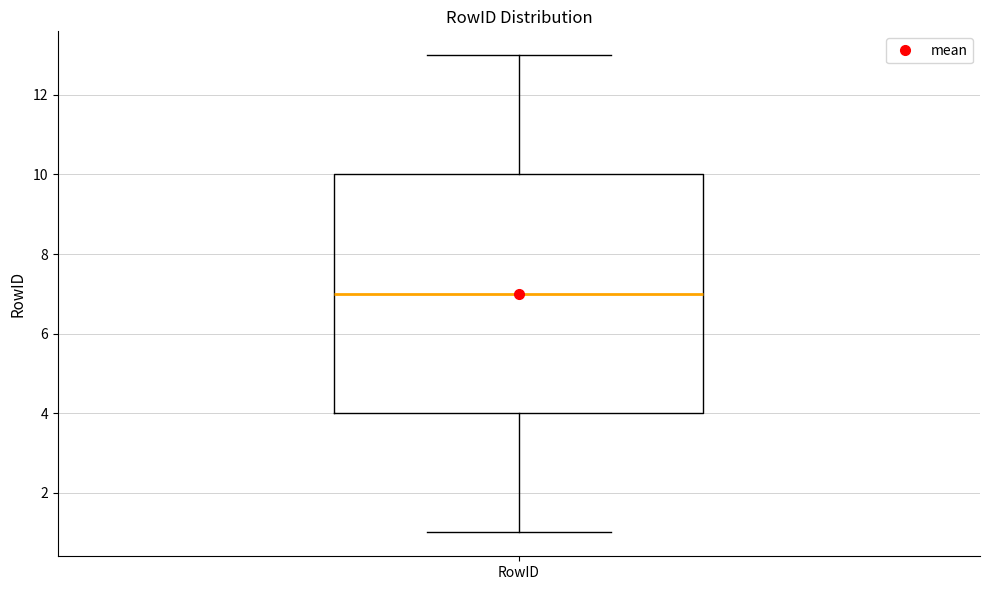

Transcribe this box plot: give where the median line is, the range the box spans, and where the two whiskers end, as read against the y-axis. The values are not printed on the chart, so give them approximately, as read against the axis.

median 7, box 4 to 10, whiskers 1 to 13